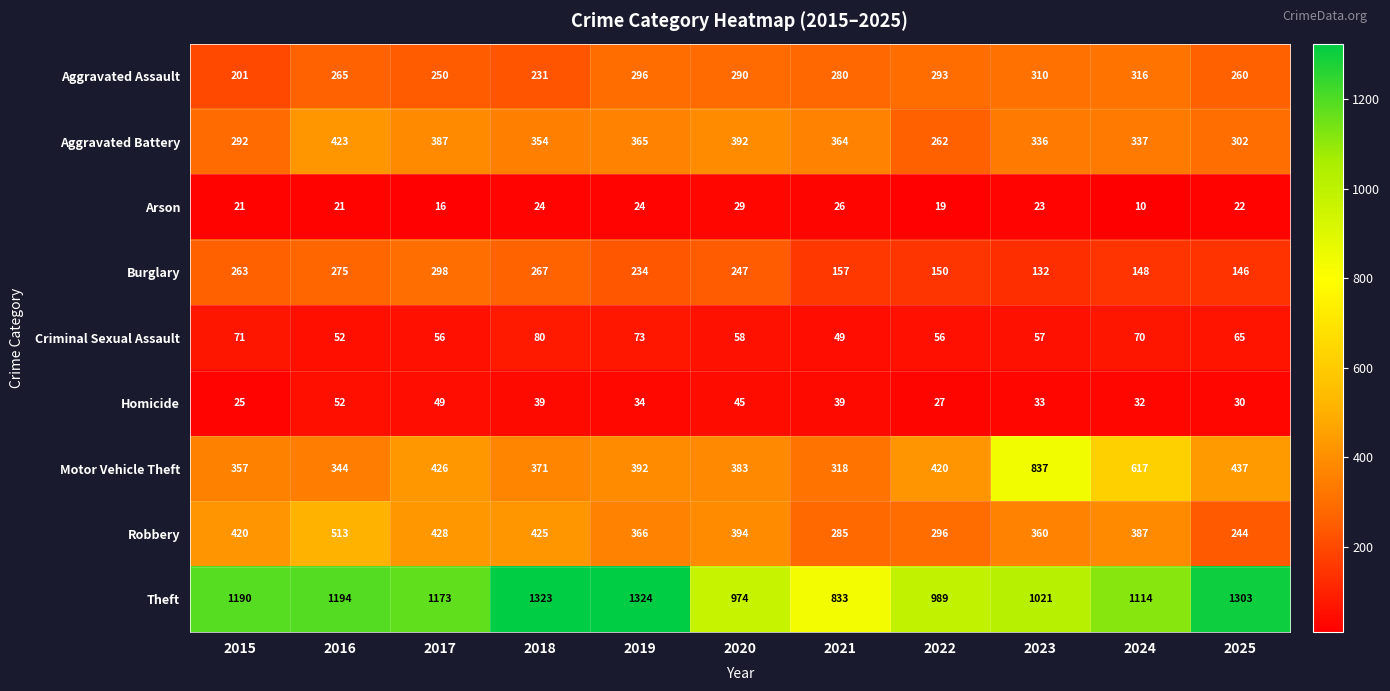

What is the spread (max minus min) of values at 2016?

1173